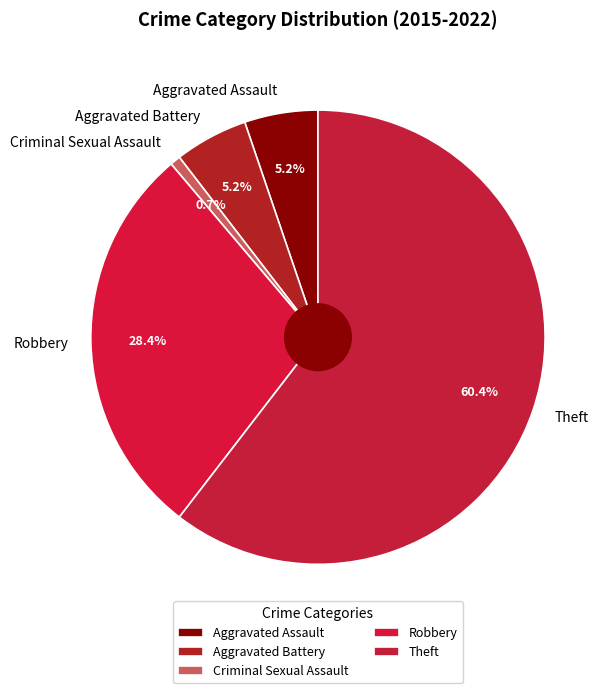

Which slice is the smallest?

Criminal Sexual Assault